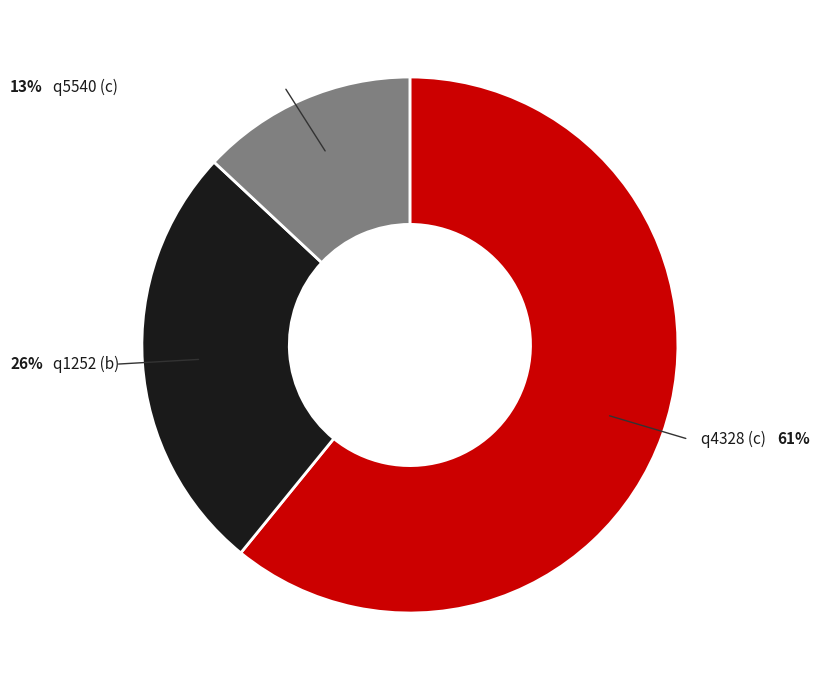

Is there any slice that represents more than half of the pie?

Yes